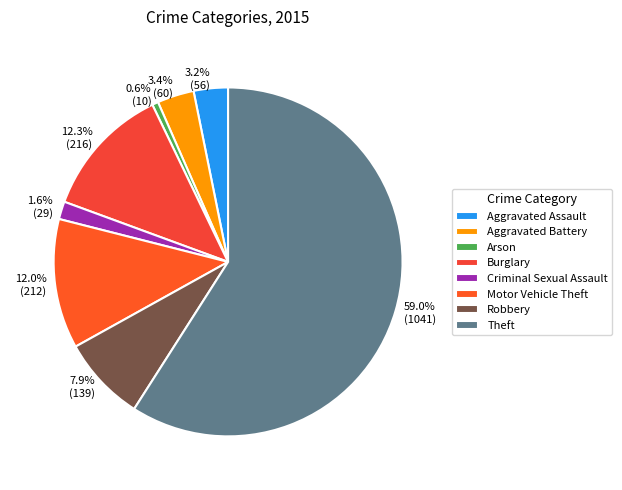

Is it true that Theft is 59% of the pie?

True